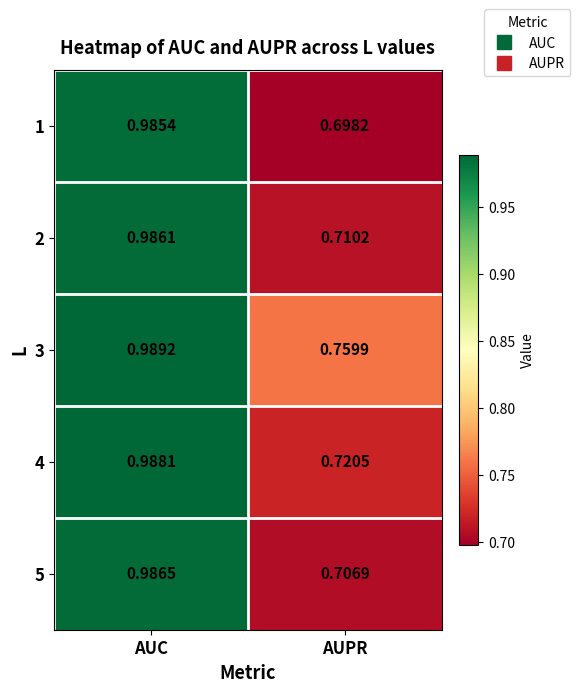

Which series has the largest range (max minus min)?

1